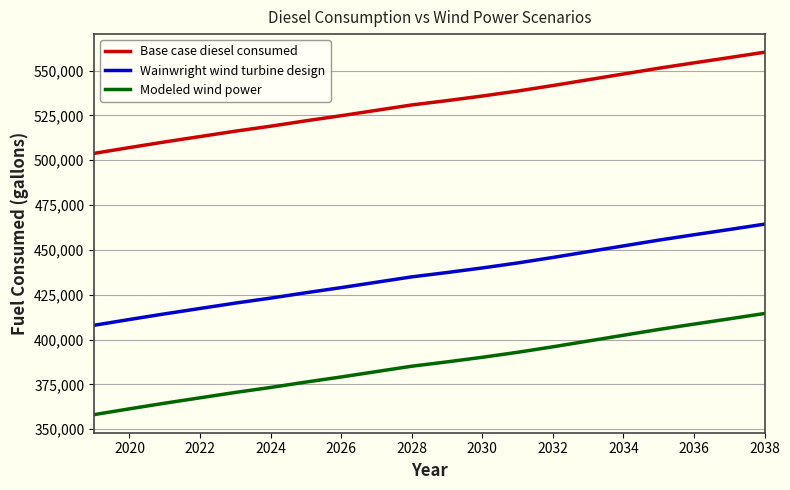

What is the greatest value displayed?

560269.4